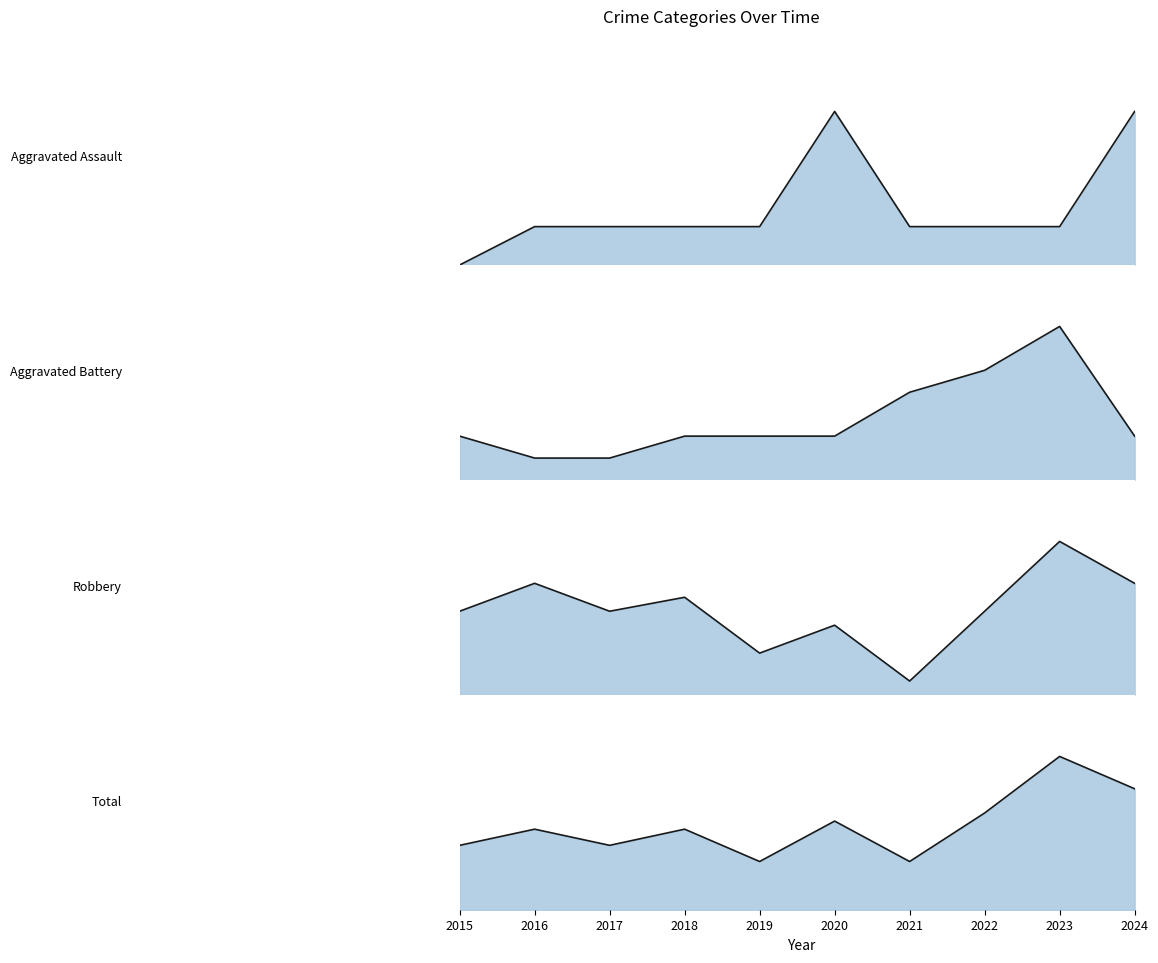

True or false: Total_line has more than 0 points higher than both neighbors.

True